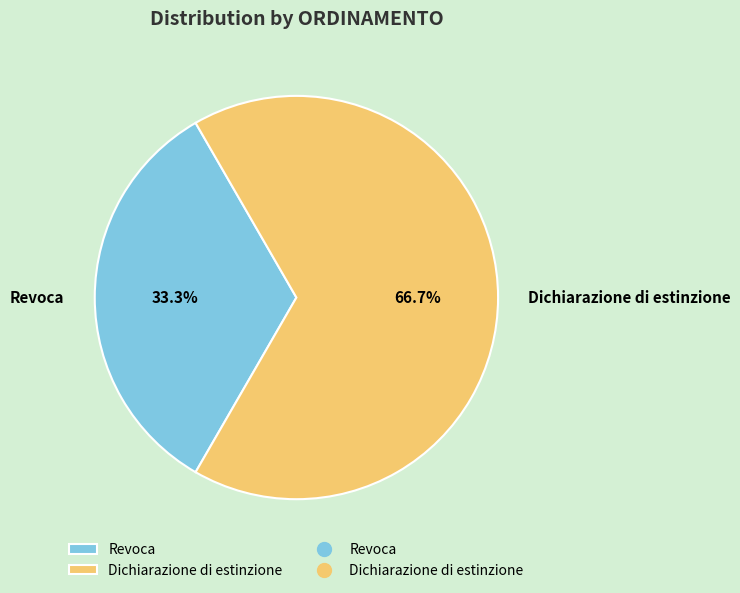

Between Dichiarazione di estinzione and Revoca, which is larger?

Dichiarazione di estinzione